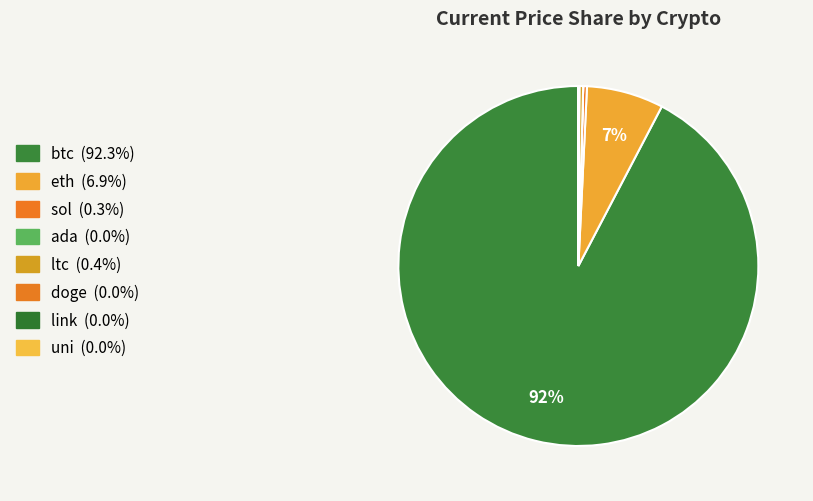

Is it true that doge is 0% of the pie?

True